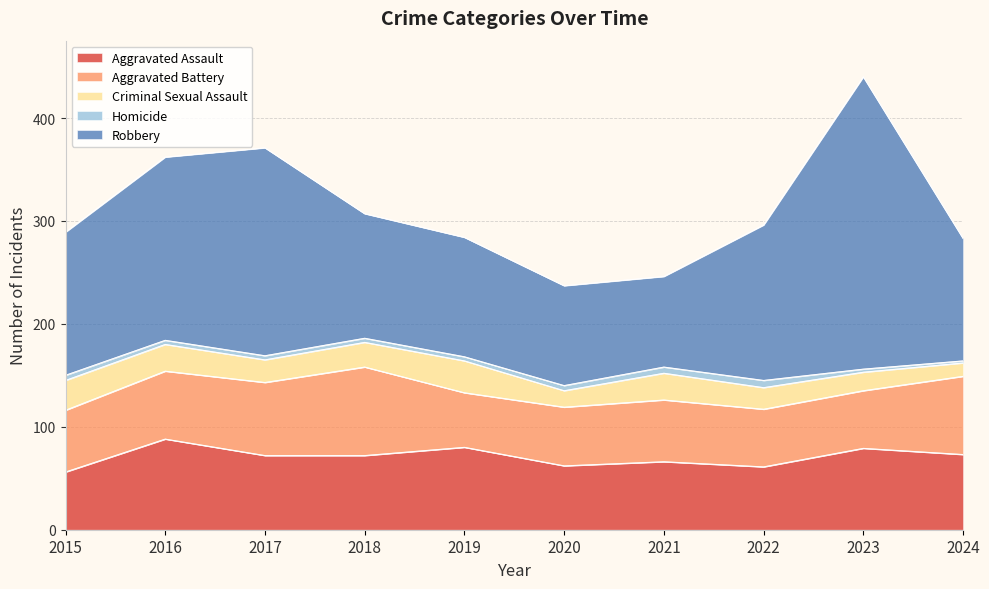

What is the sum of all Homicide values?

44